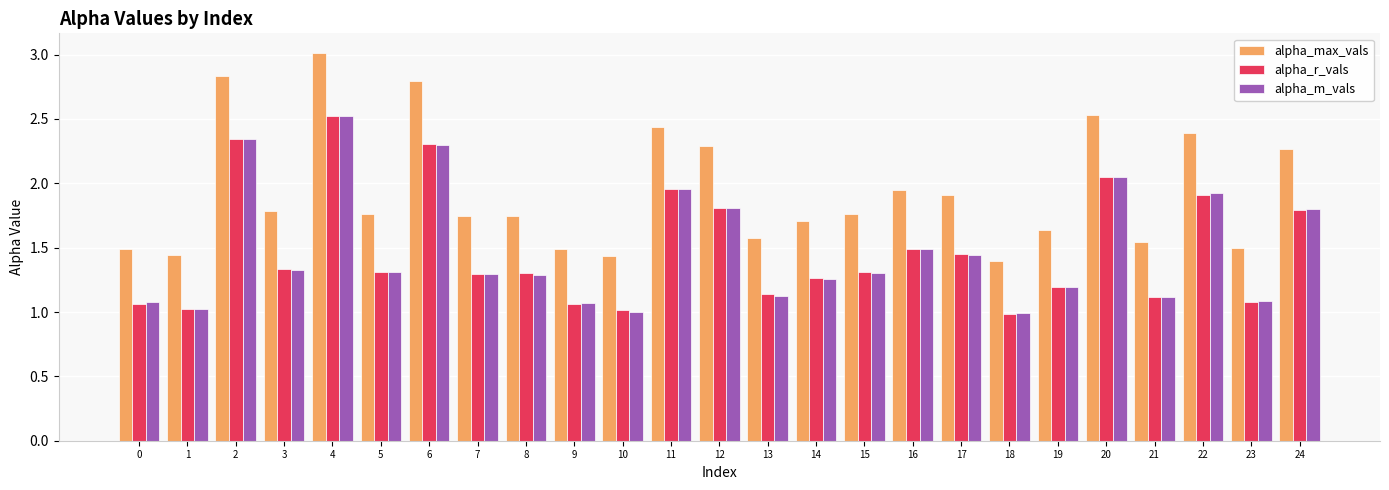

What is the sum of all alpha_max_vals values?

48.4